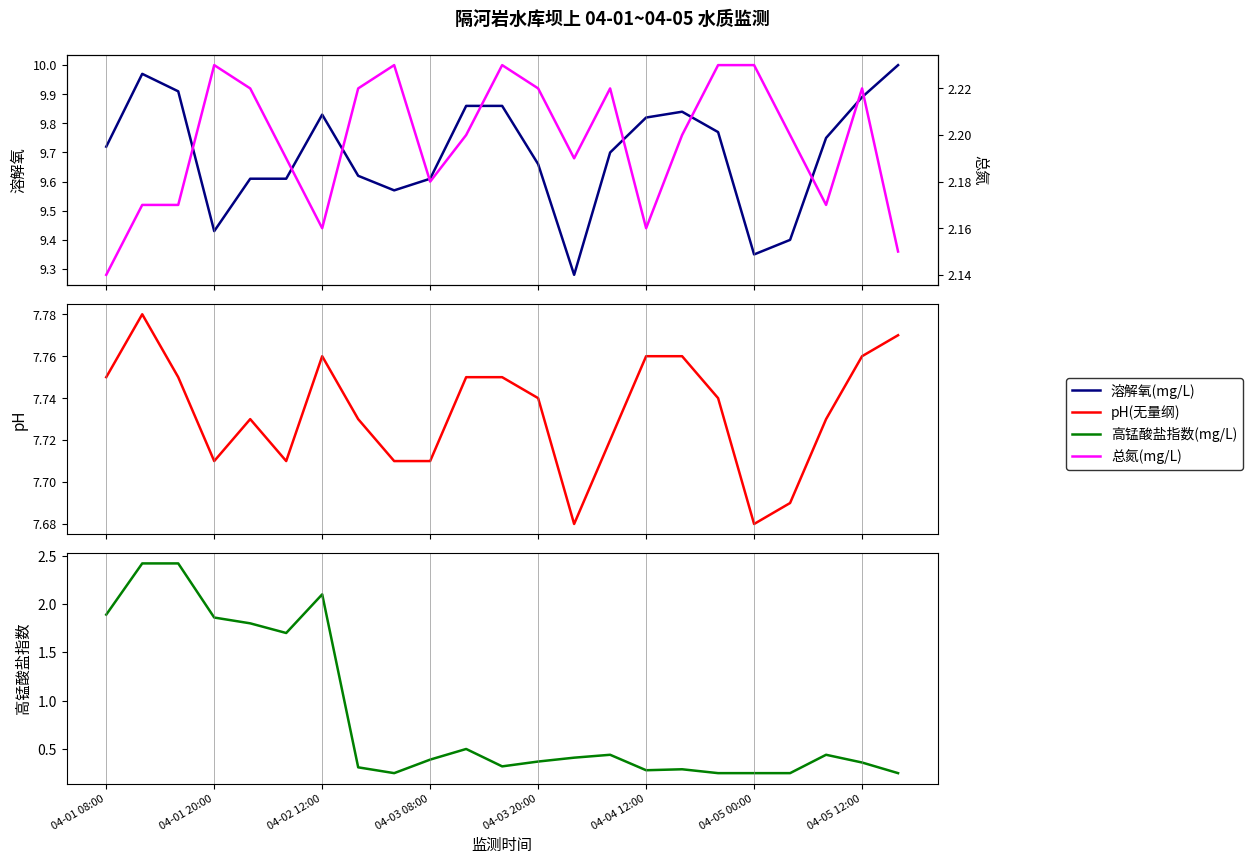

True or false: 溶解氧(mg/L) and pH(无量纲) cross at least once.

False